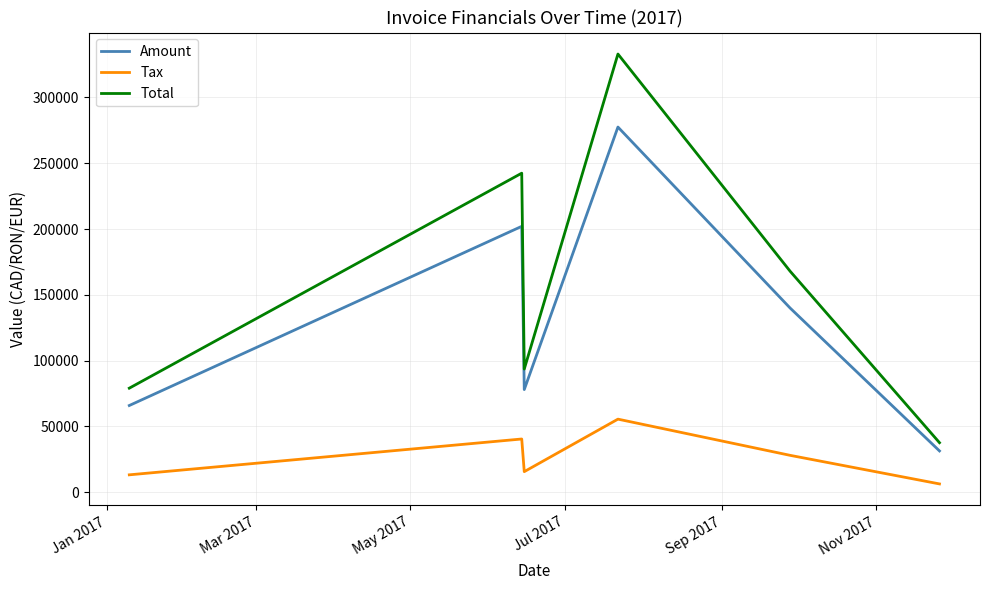

True or false: Tax and Amount cross at least once.

False